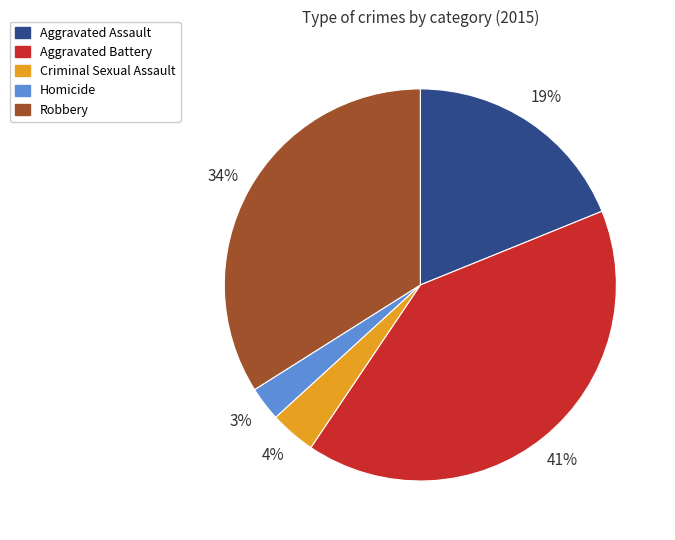

What percentage is the Aggravated Battery slice, to the nearest percent?

41%